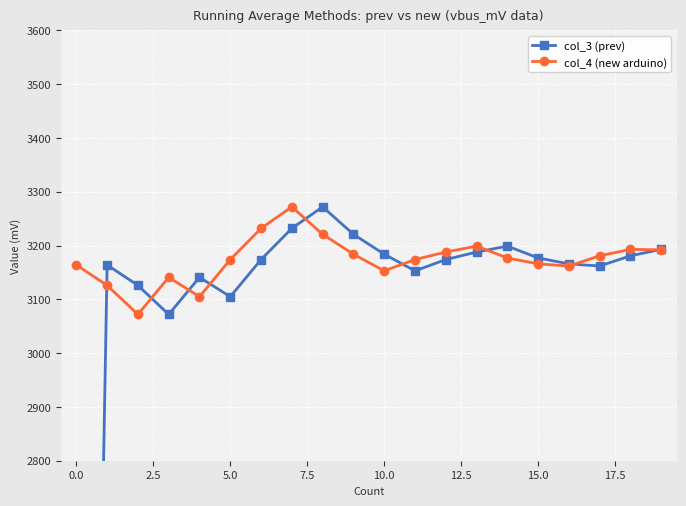

Which series has the largest range (max minus min)?

col_3 (prev)